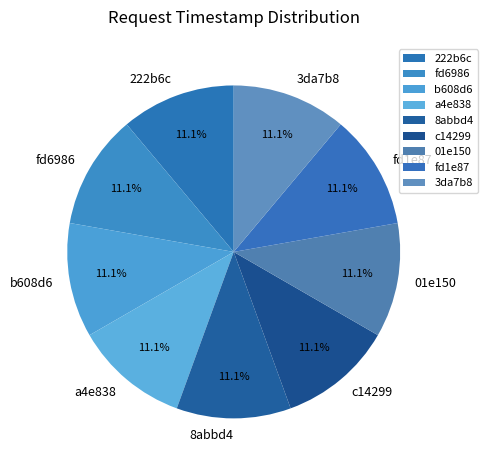

Combined, do 8abbd4 and c14299 account for over 50%?

No